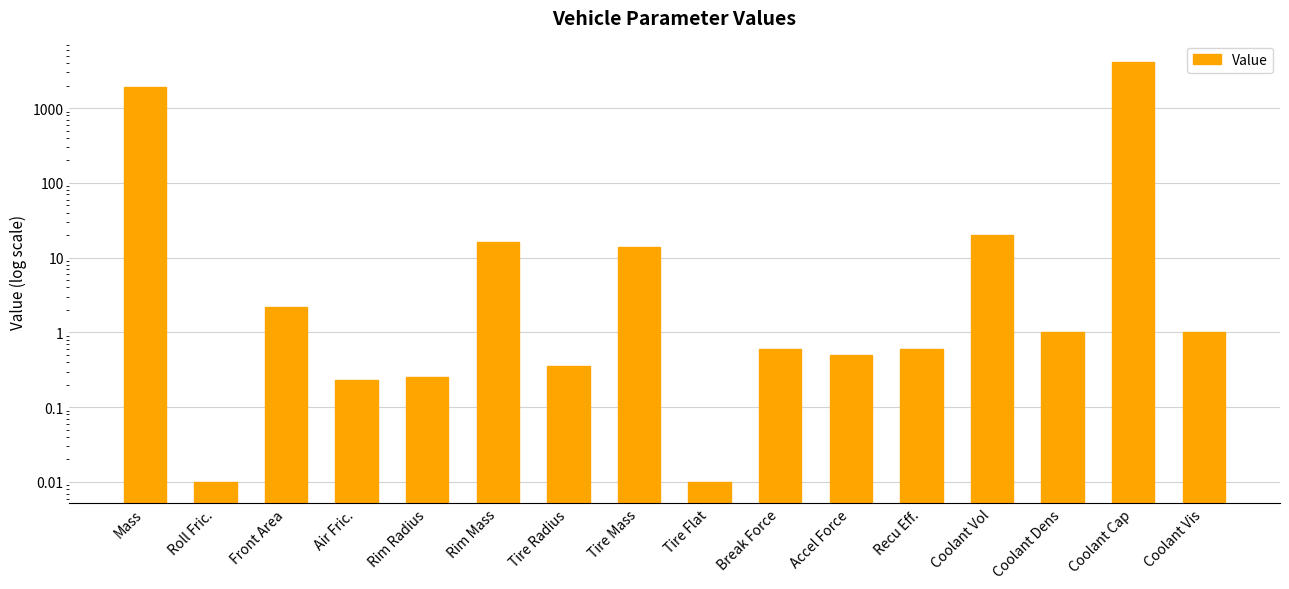

List the labels in order of value, smallest first.

Roll Fric., Tire Flat, Air Fric., Rim Radius, Tire Radius, Accel Force, Break Force, Recu Eff., Coolant Dens, Coolant Vis, Front Area, Tire Mass, Rim Mass, Coolant Vol, Mass, Coolant Cap